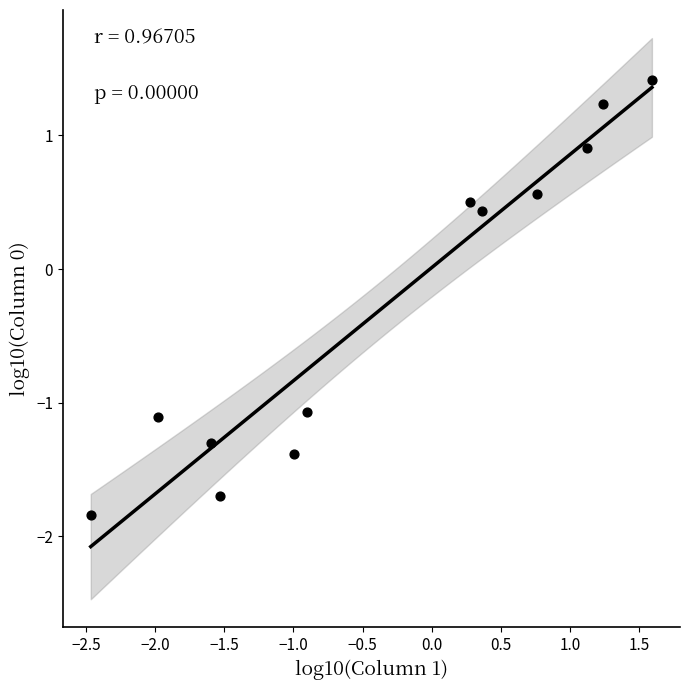

What Y value in the scatter plot is closest to 0?

0.4